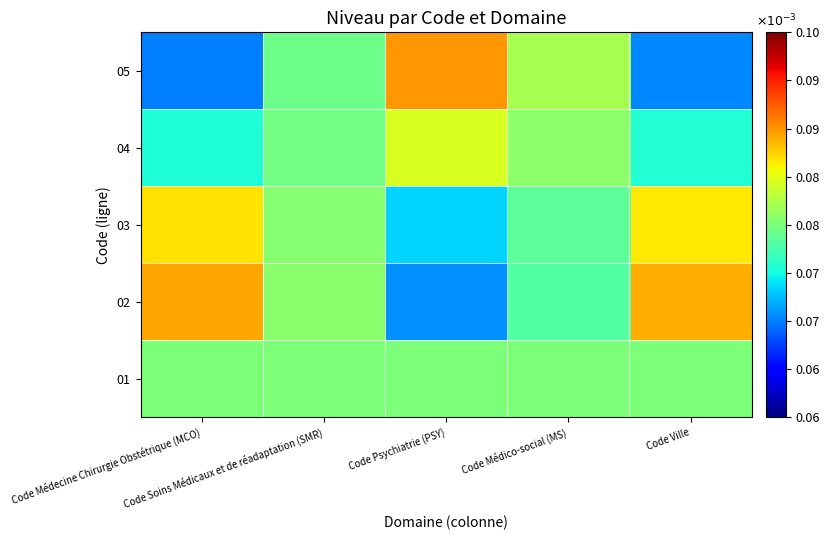

How many data points does each series have?

5